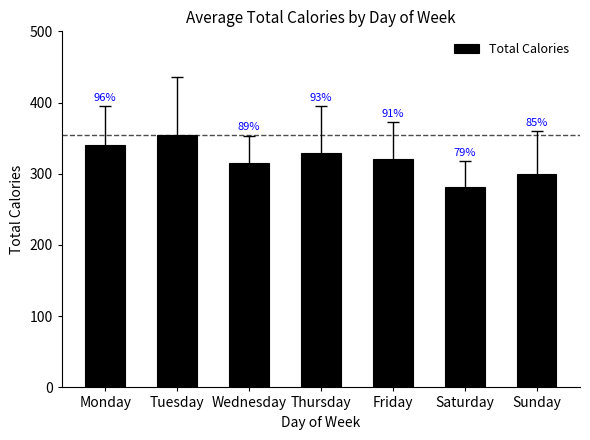

How many bars are there in total?

7